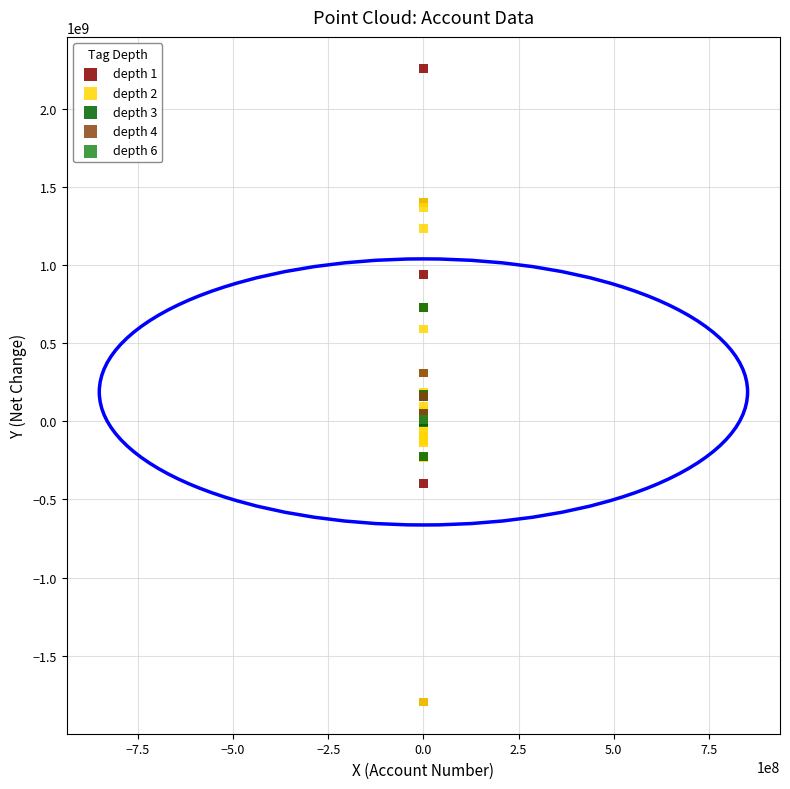

What are all the series names shown in the legend?

depth 1, depth 2, depth 3, depth 4, depth 6